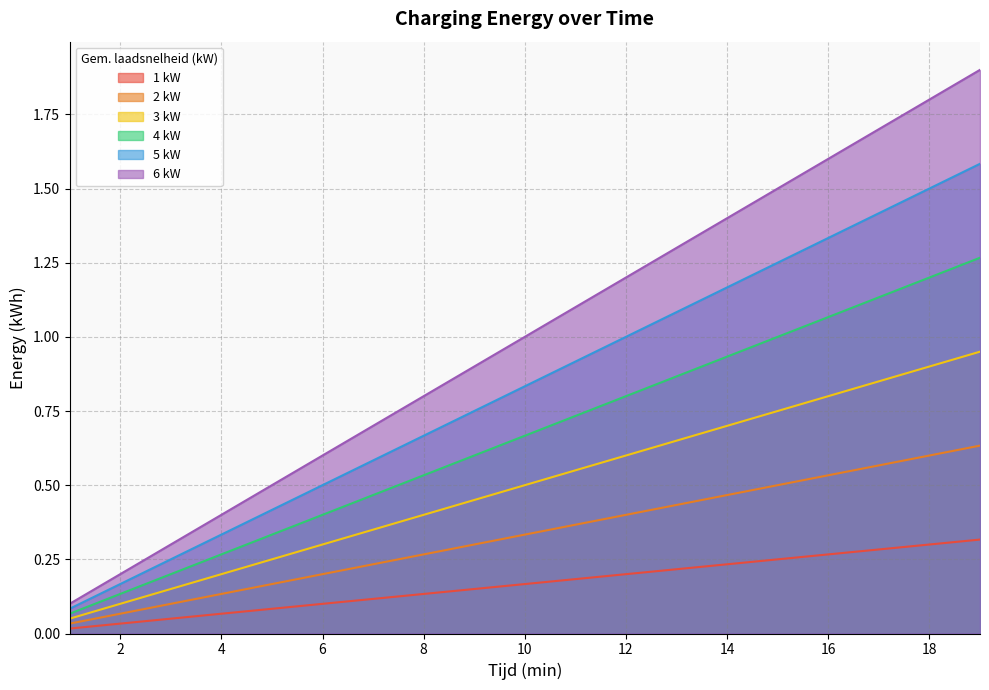

Rank the series by their maximum value, from highest to lowest.

6 kW, 5 kW, 4 kW, 3 kW, 2 kW, 1 kW